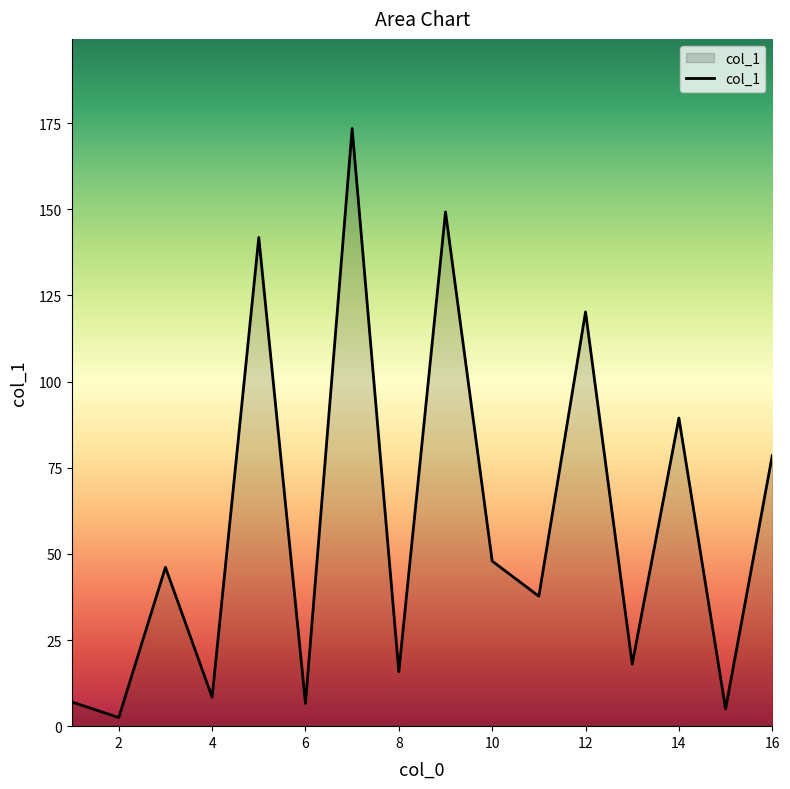

What is the maximum value shown in the chart?

173.4